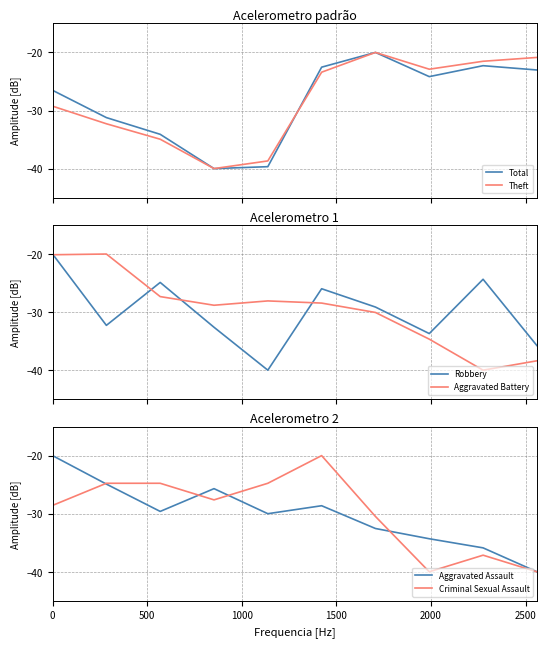

After their last crossing, which series has the higher values: Total or Theft?

Total